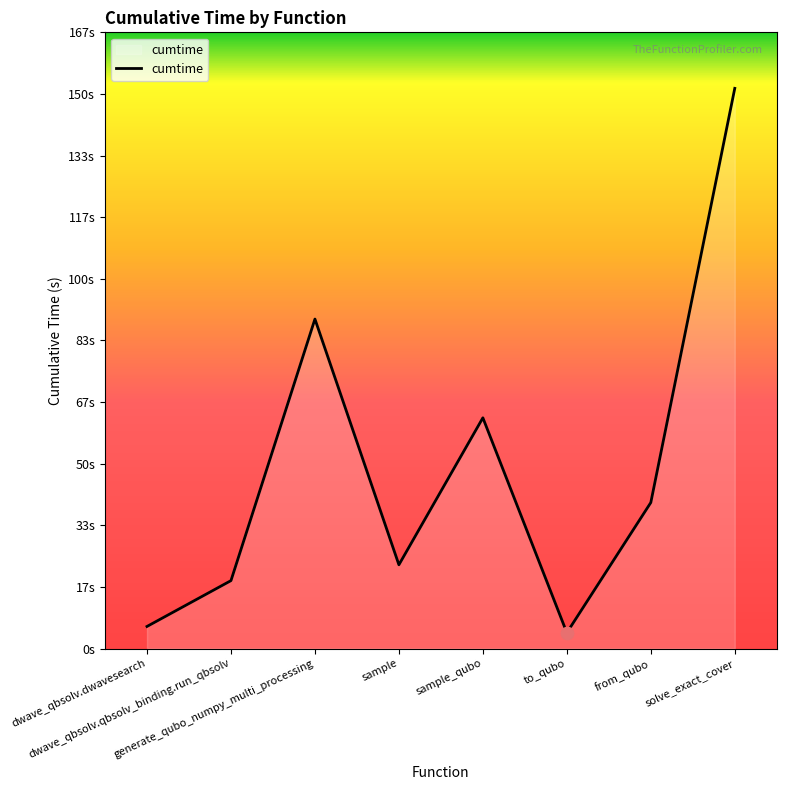

Is this an area chart (filled region under the line)?

Yes